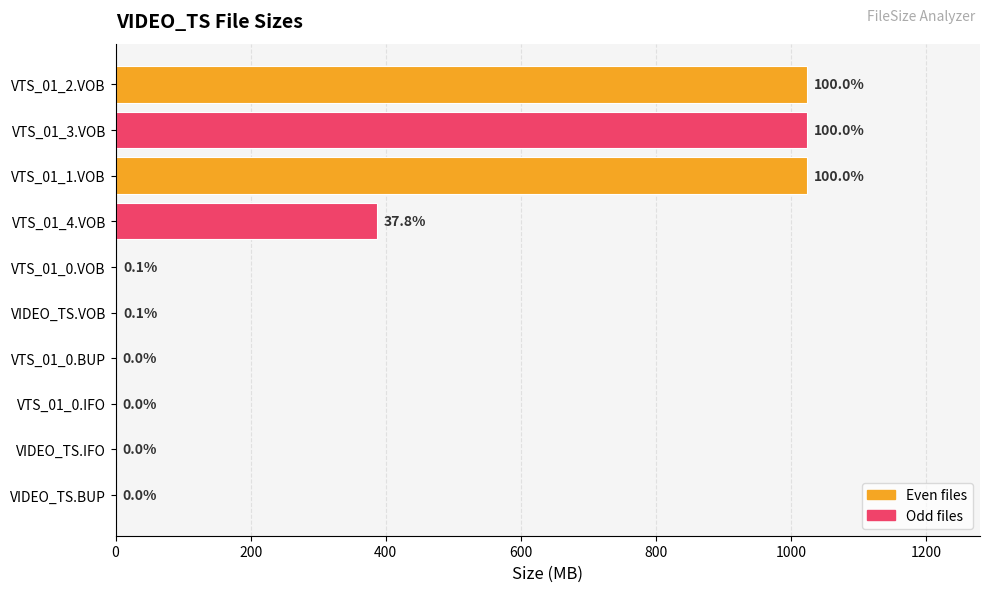

The value at VTS_01_2.VOB is 1465.1. True or false?

False